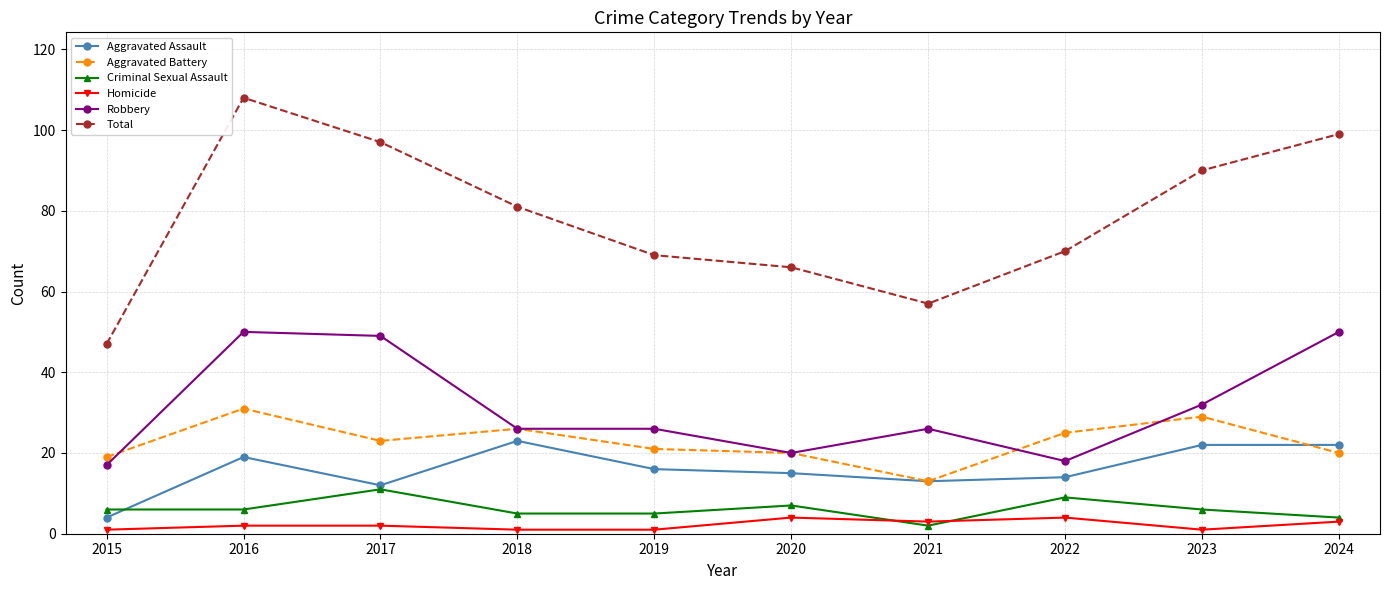

Where is the first local maximum for Criminal Sexual Assault?

2017